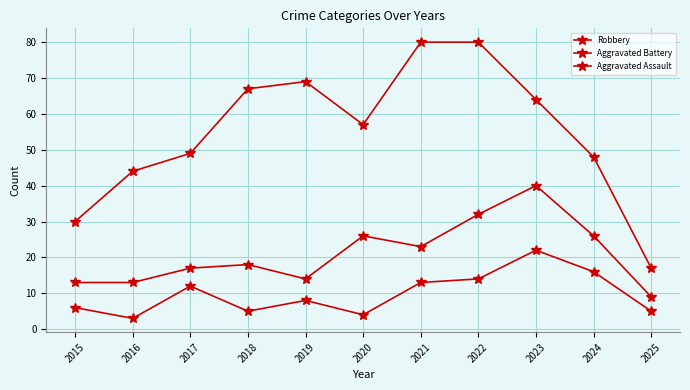

Between 2018 and 2019, which series saw the biggest shift?

Aggravated Battery